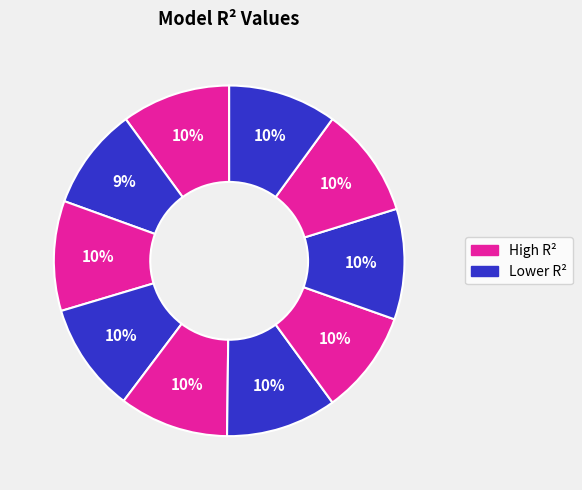

How many segments does this pie chart have?

10